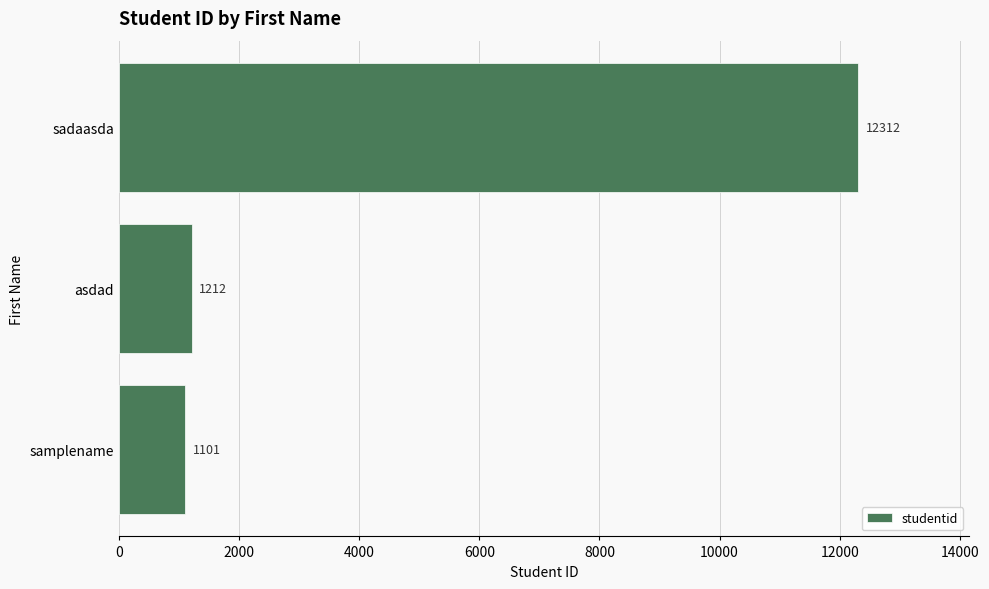

Does the chart contain stacked bars?

No